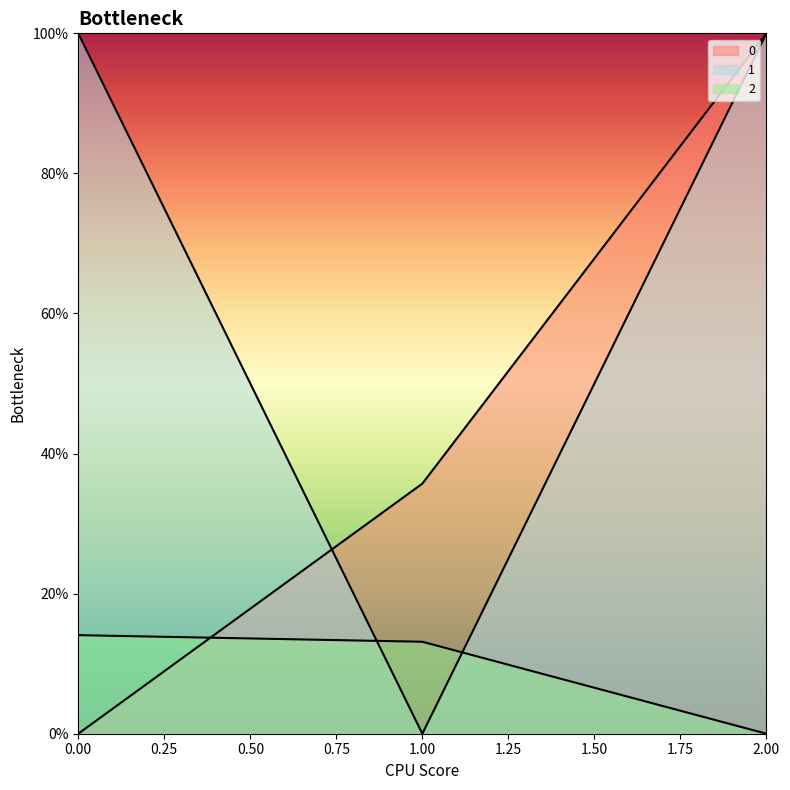

What are all the series names shown in the legend?

0, 1, 2